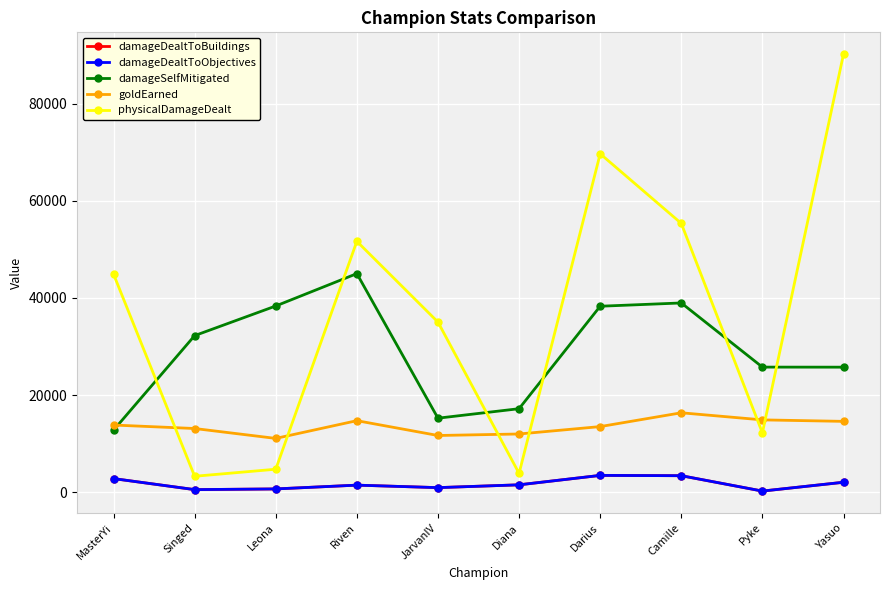

Does the chart have visible grid lines?

Yes